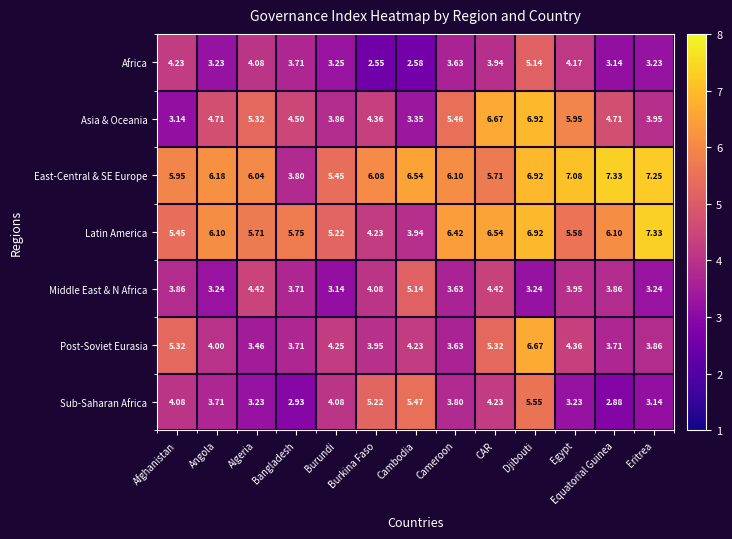

At Egypt, list the series in order from smallest to largest.

Sub-Saharan Africa, Middle East & N Africa, Africa, Post-Soviet Eurasia, Latin America, Asia & Oceania, East-Central & SE Europe